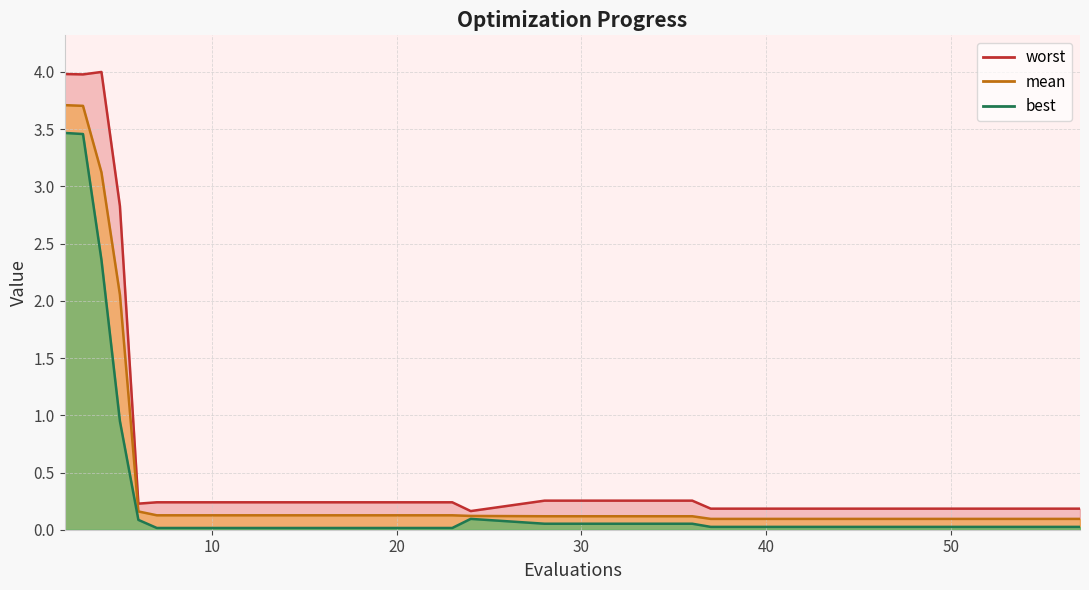

Which has a higher value, 23 or 6?

6